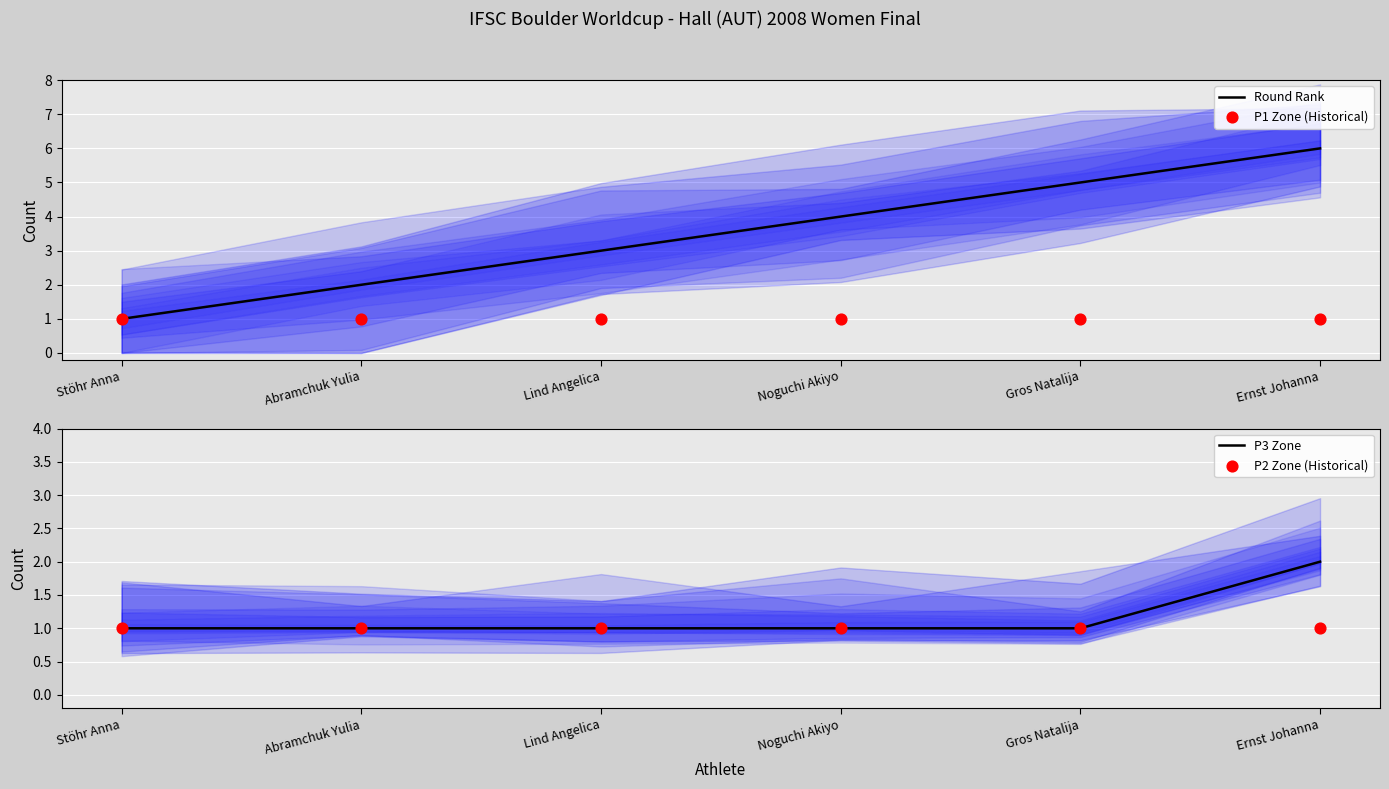

Which series has the largest Y range (max minus min)?

Round Rank